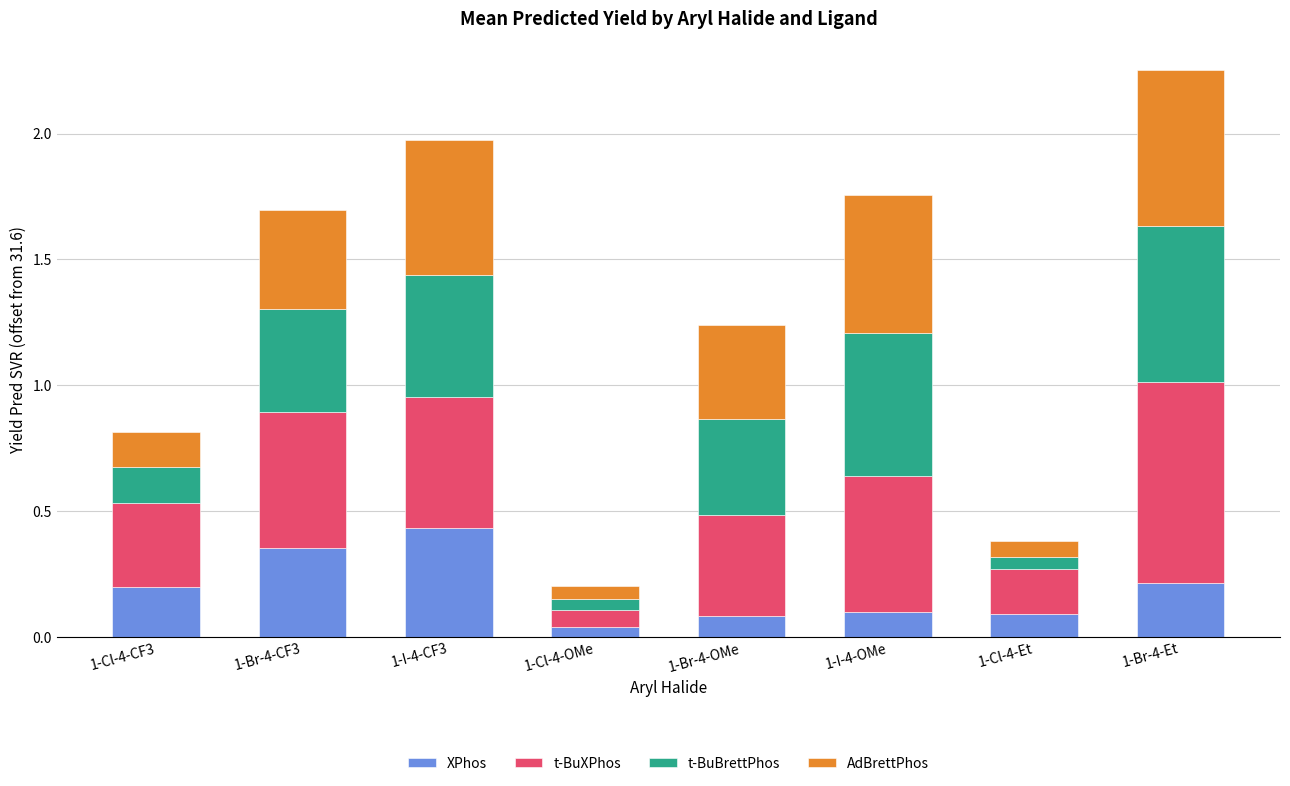

At which category is the sum across all series the highest?

1-Br-4-Et